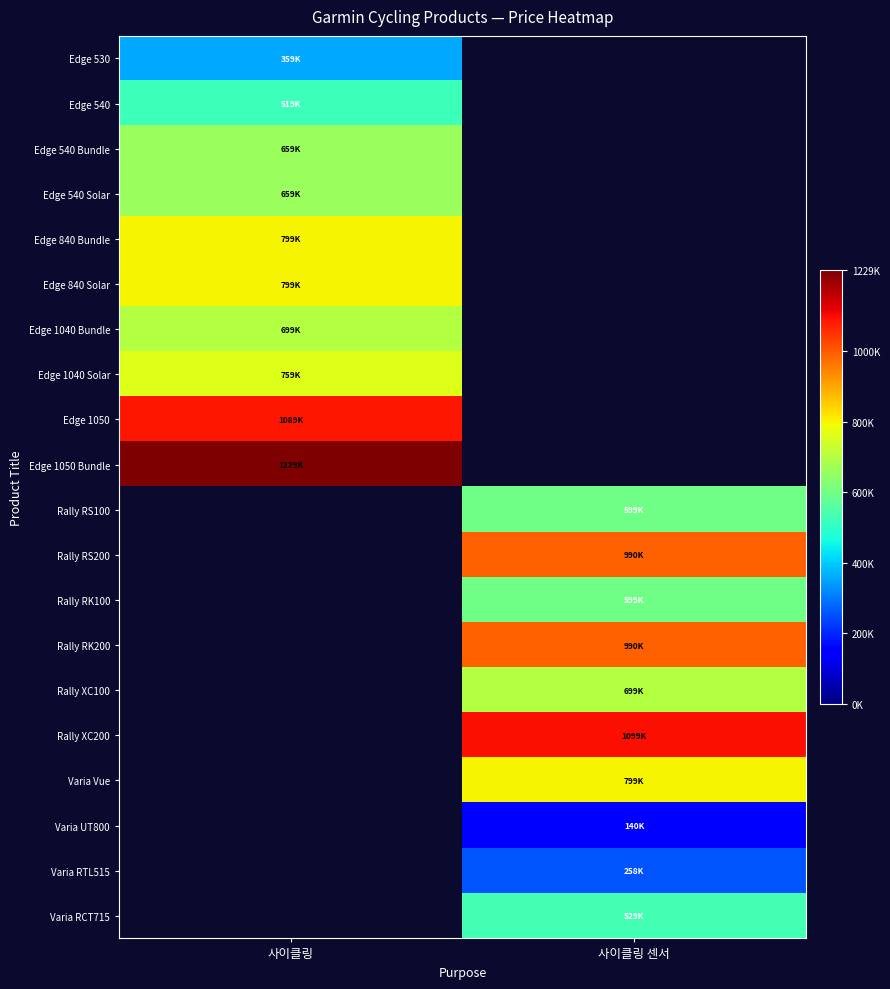

Which has a higher value, 사이클링 or 사이클링 센서?

사이클링 센서